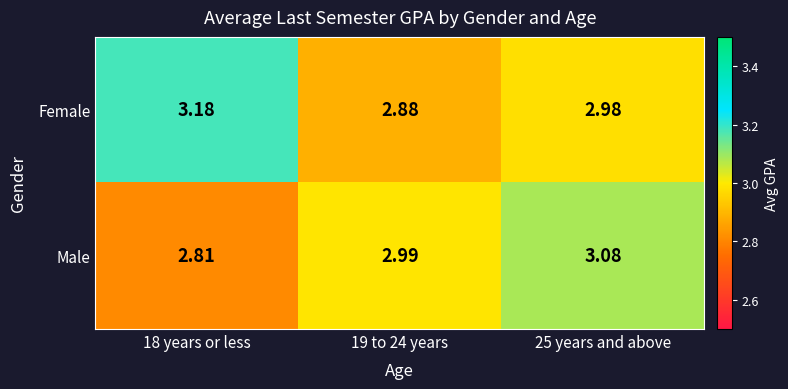

Is the value of Male at 25 years and above greater than the value of Female at 19 to 24 years?

Yes